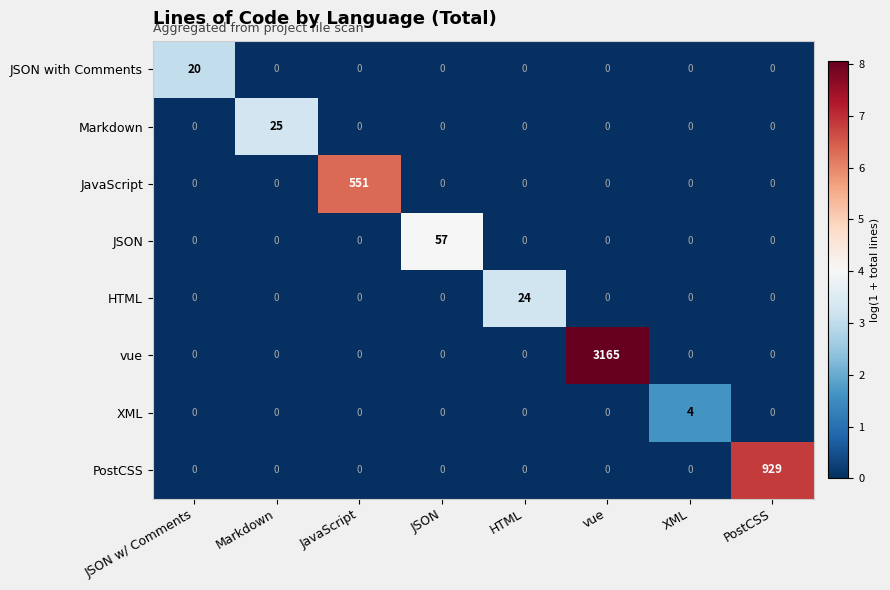

List the series in order of their peak value, lowest first.

XML, JSON with Comments, HTML, Markdown, JSON, JavaScript, PostCSS, vue